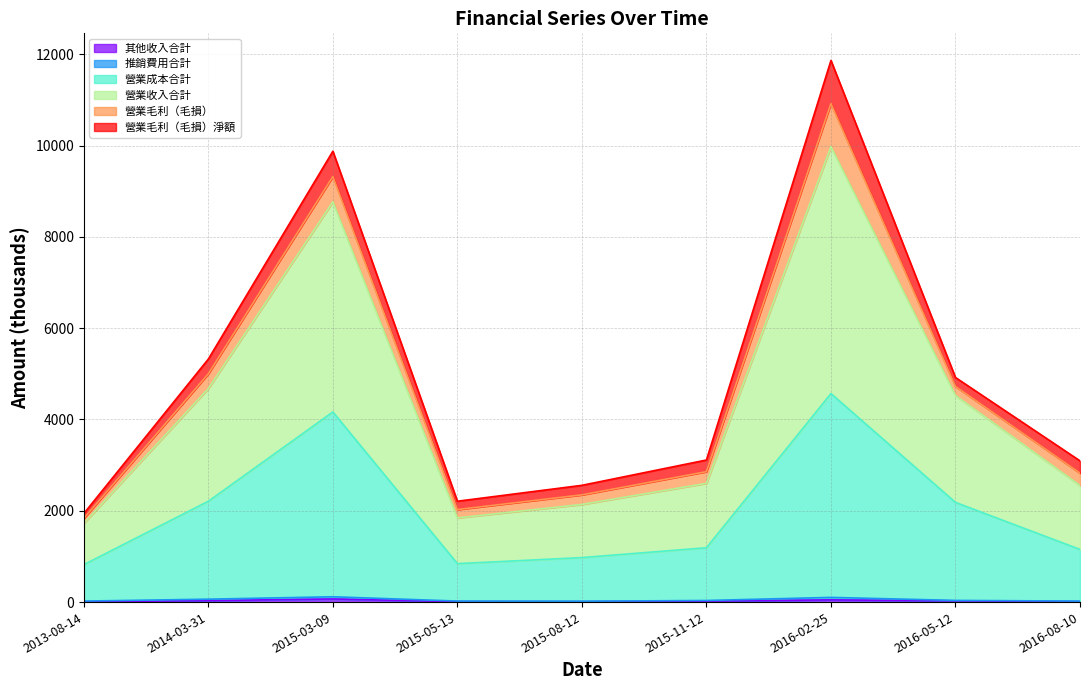

How many lines are shown in the chart?

6